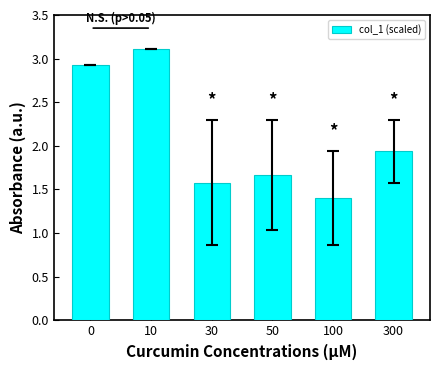

What is the difference between the values at 300 and 30?

0.4